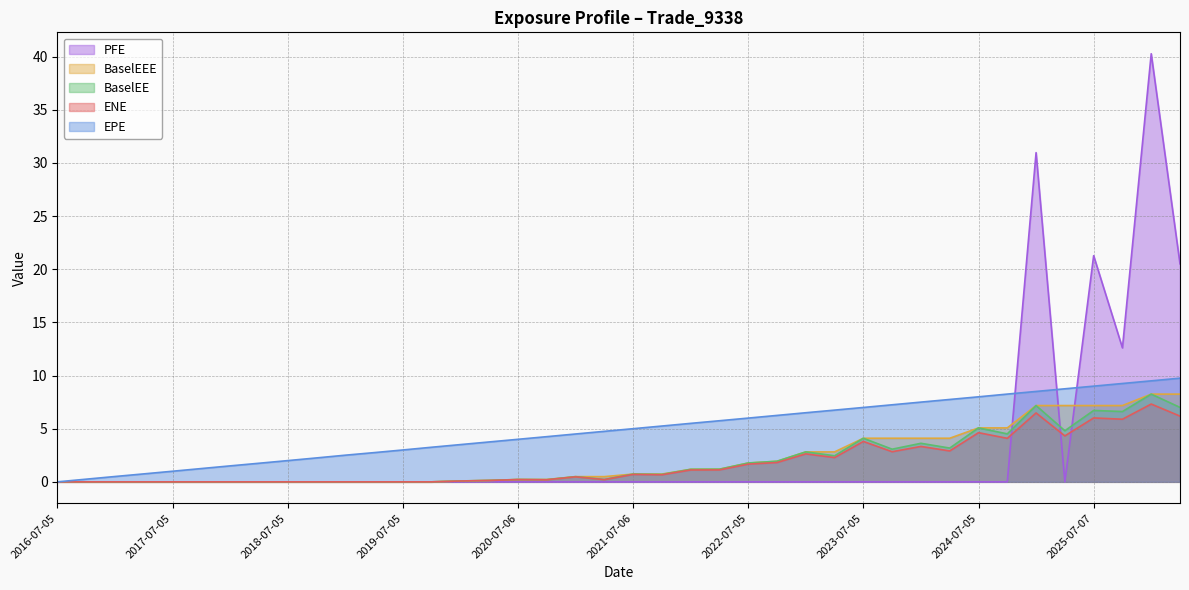

What is the sum of the EPE values at 2026-04-07 and 2023-07-05?

16.8